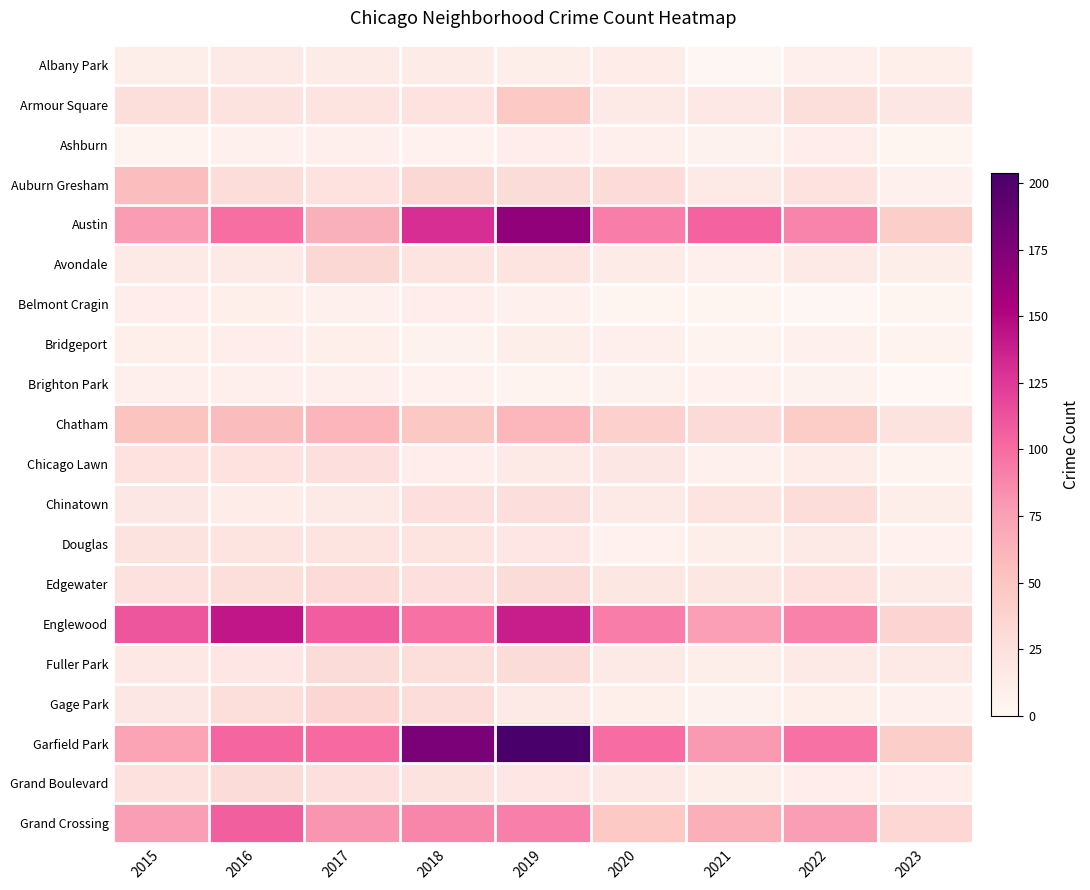

At which label is Chinatown closest to 19?

2015